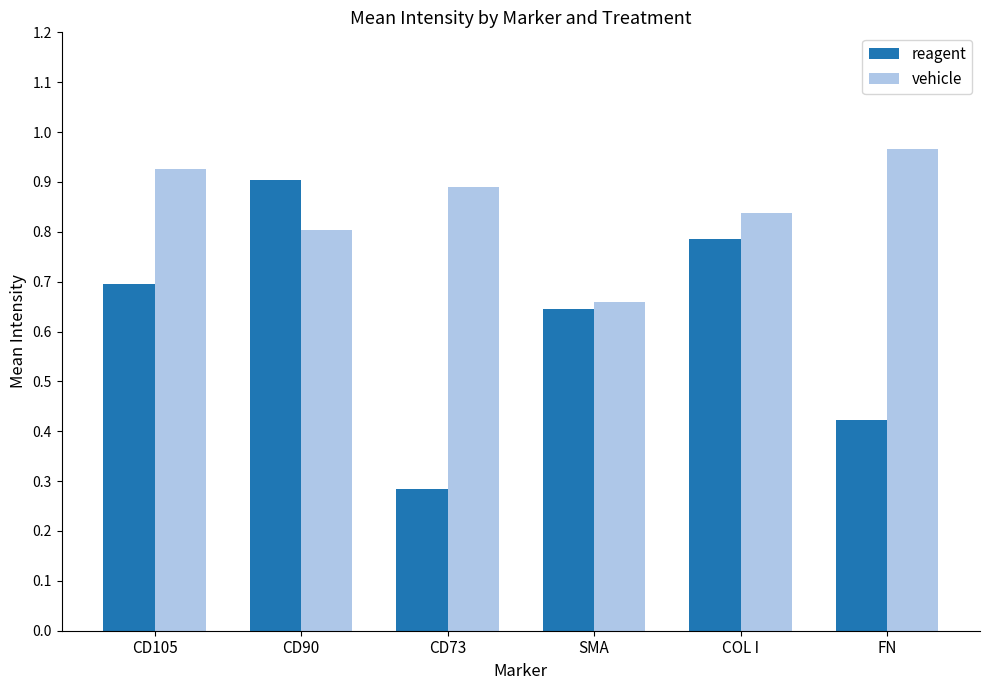

What position from the right is CD90?

5